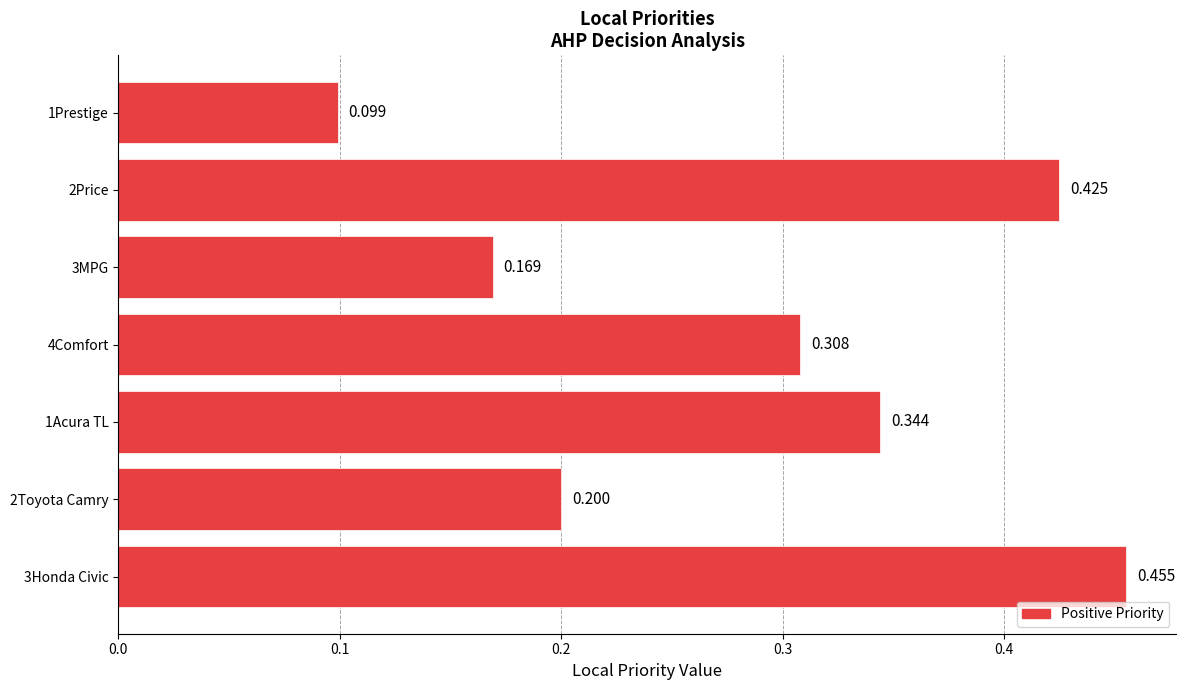

How many values are between 0 and 1?

7